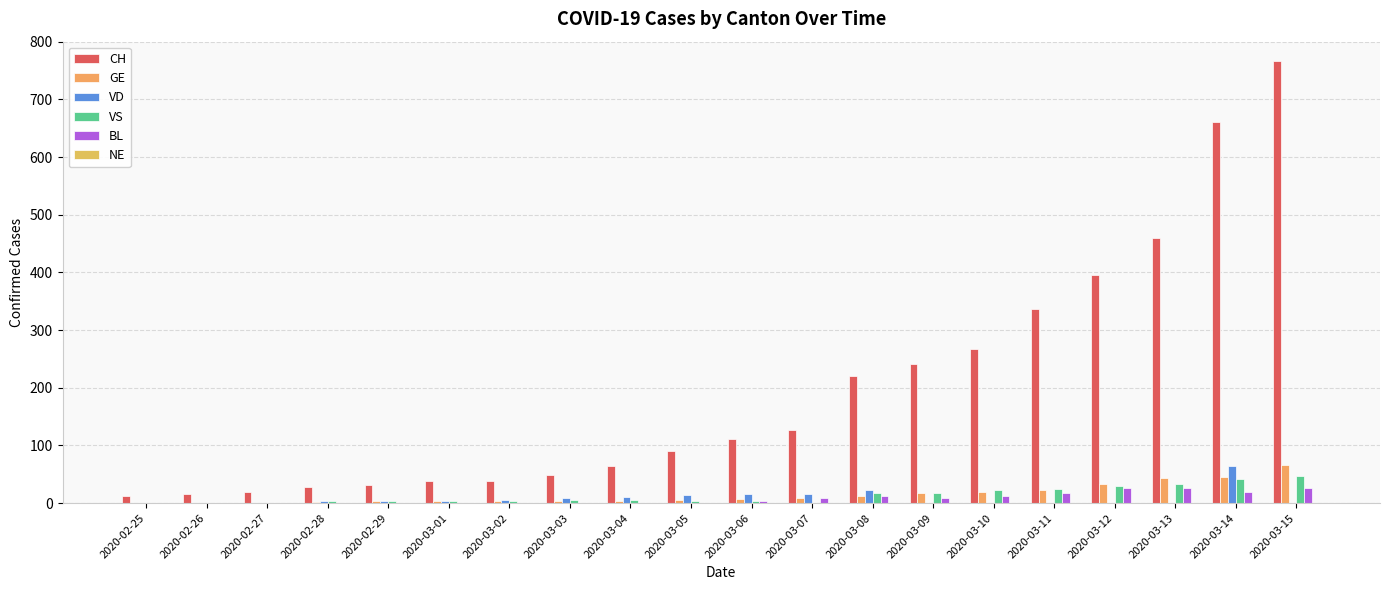

At which category is the sum across all series the highest?

2020-03-15